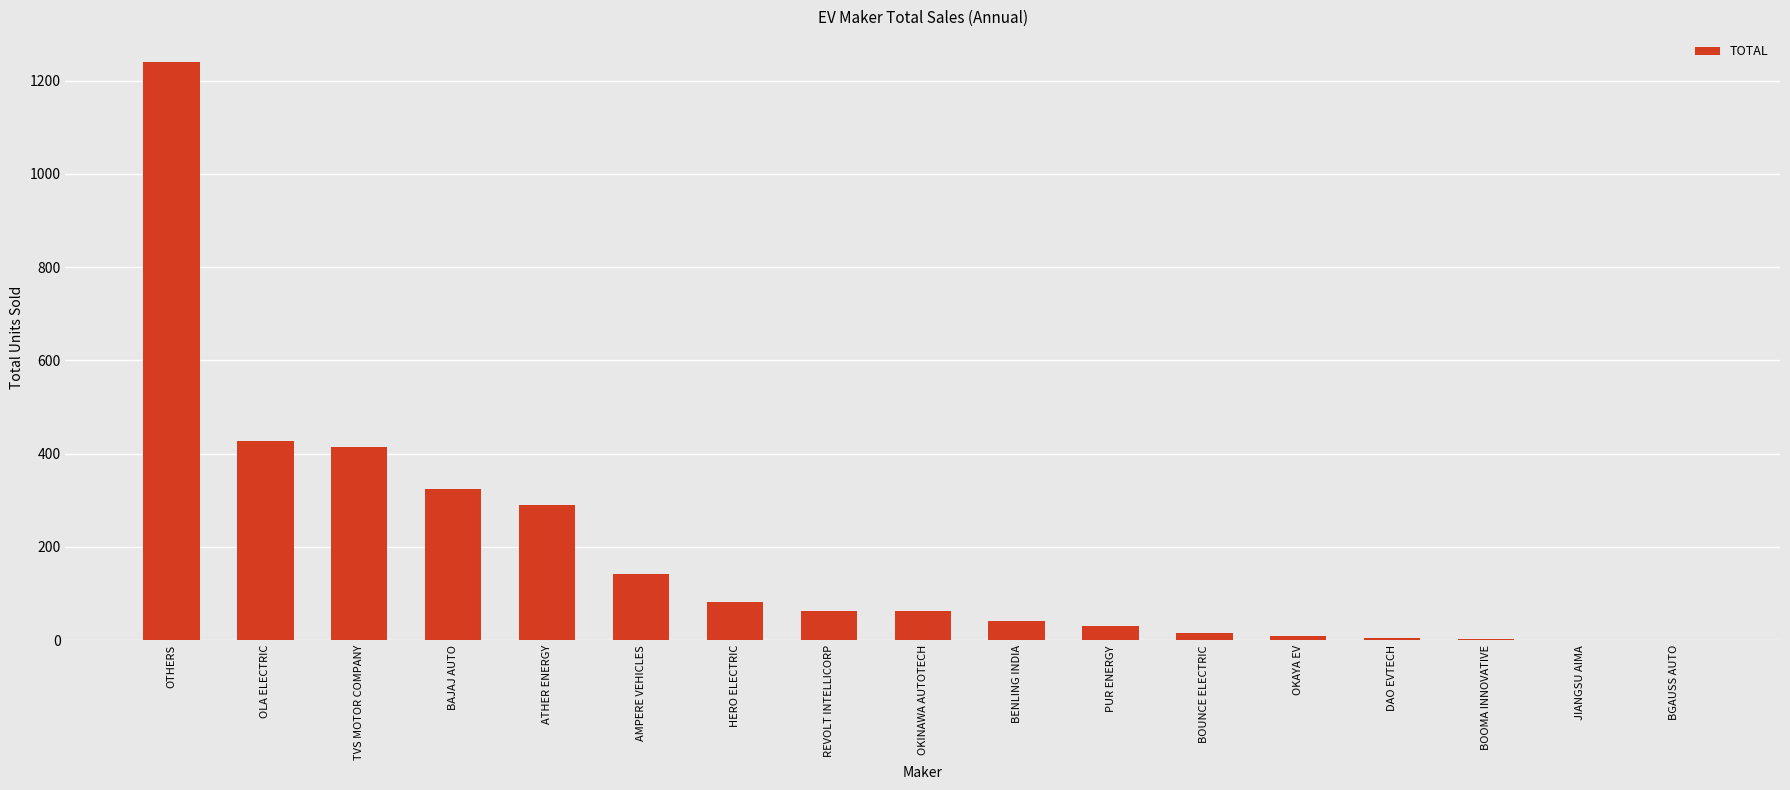

Where is the data nearest to the value 621?

OLA ELECTRIC